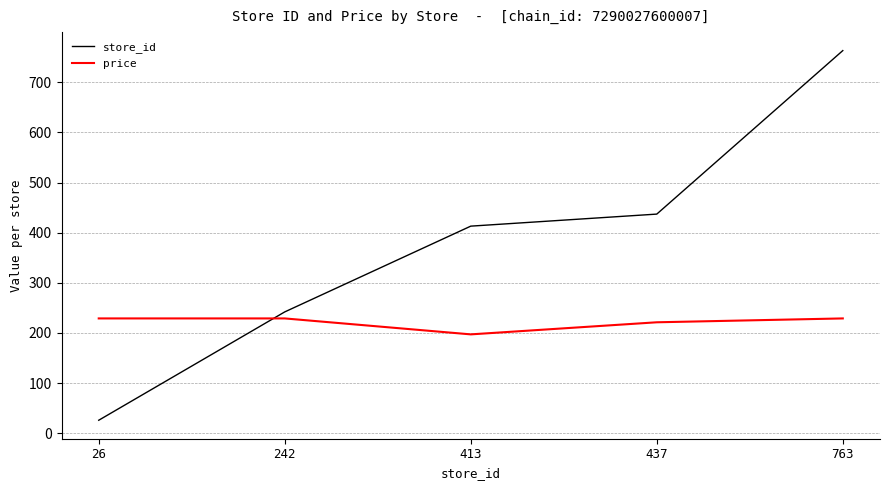

What is the difference between the maximum and second lowest values in the price series?

7.7